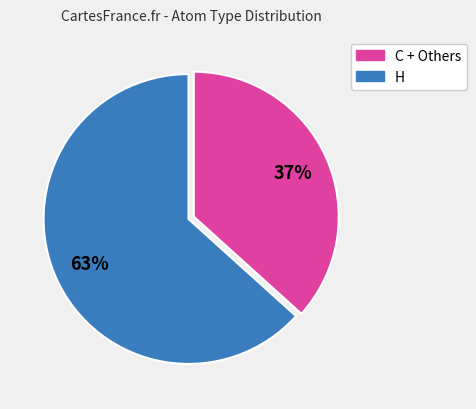

Does any single category account for the majority?

Yes